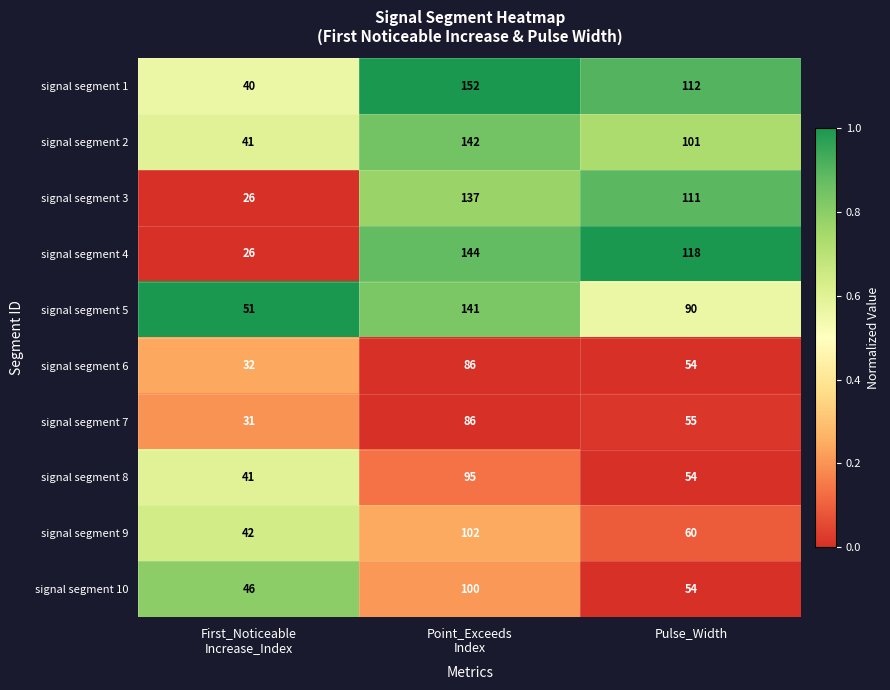

Which series has the largest range (max minus min)?

signal segment 4